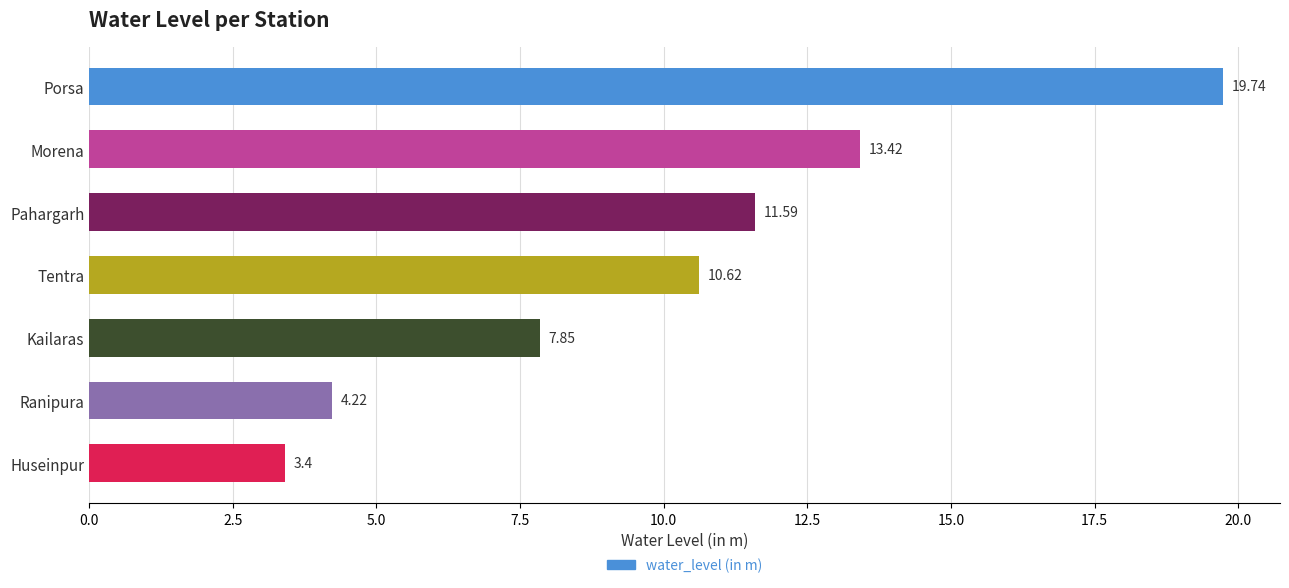

Which label corresponds to the smallest value in the chart?

Huseinpur